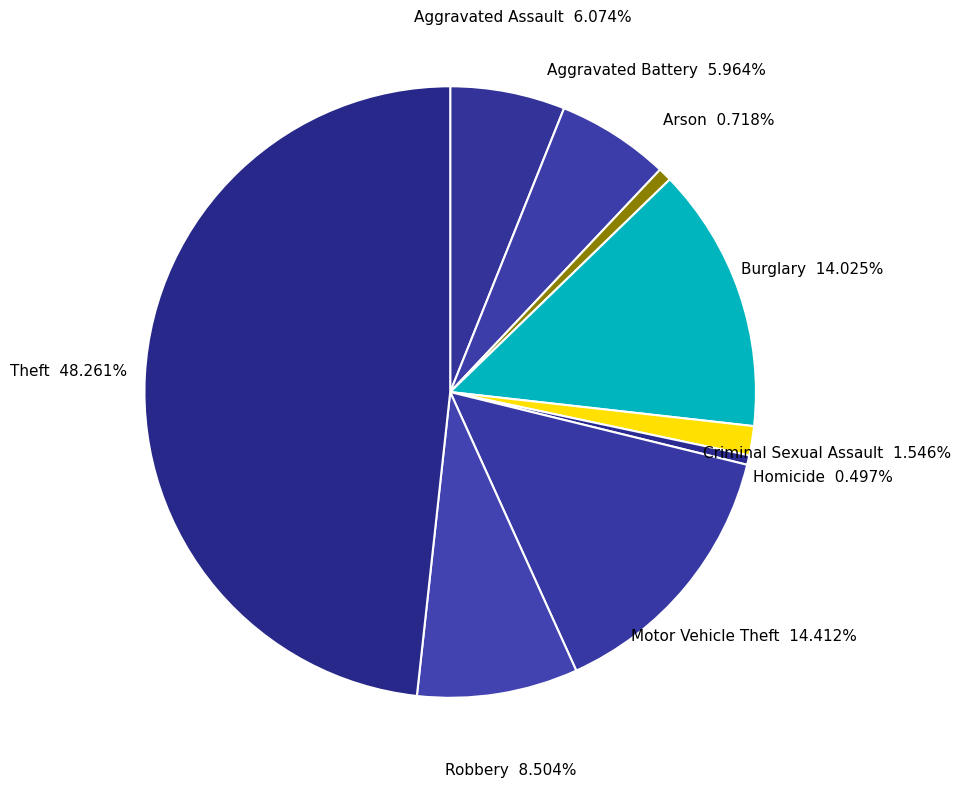

True or false: Arson accounts for 11% of the total.

False